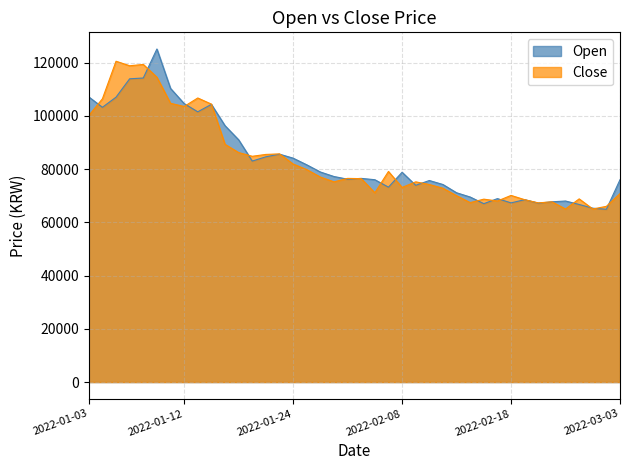

Does the chart display data point markers on the line(s)?

No